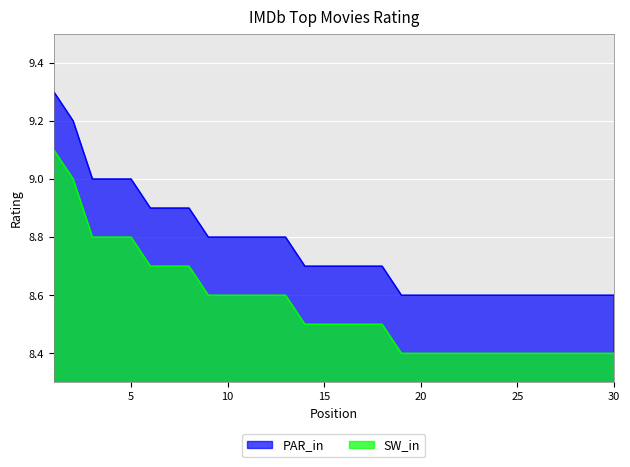

What are all the series names shown in the legend?

PAR_in, SW_in